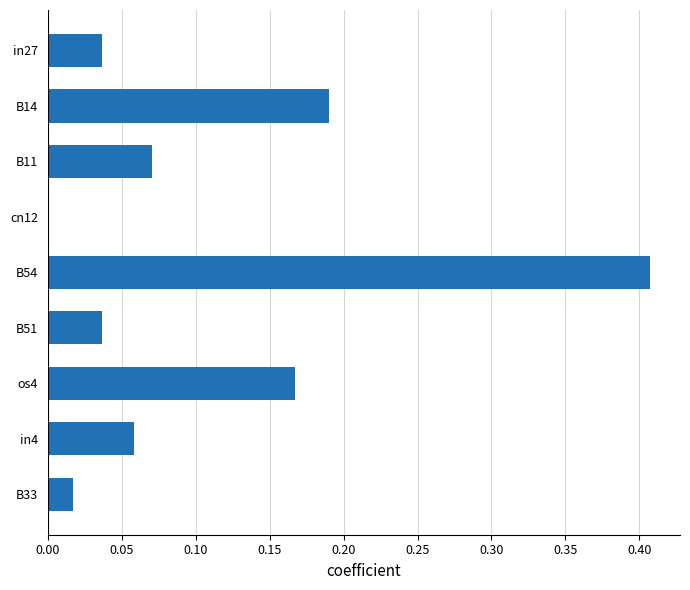

What is the change in value from cn12 to B54?

+0.4